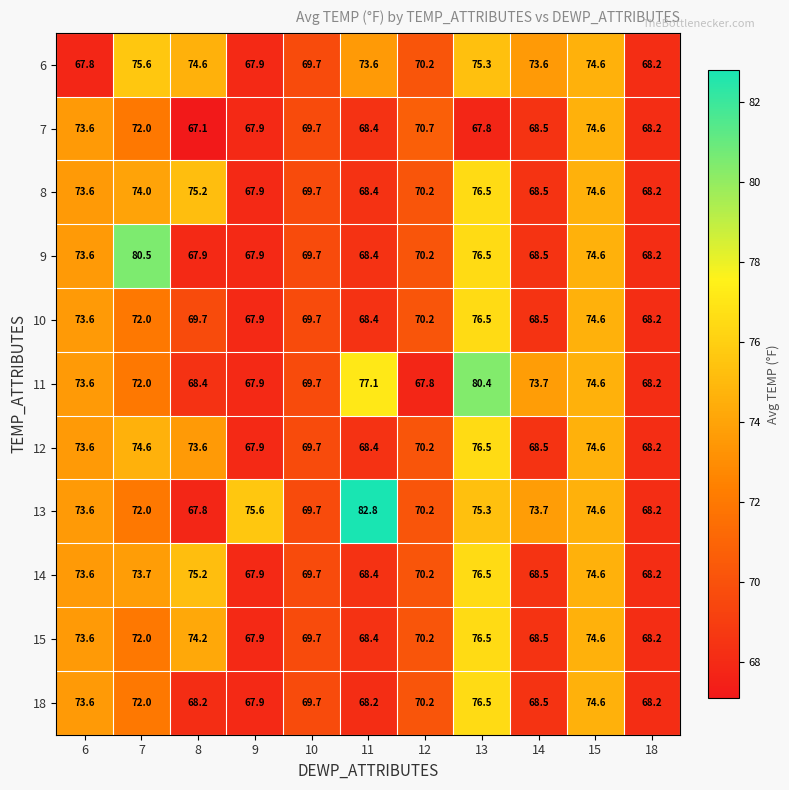

At how many categories does at least one series exceed 81?

1